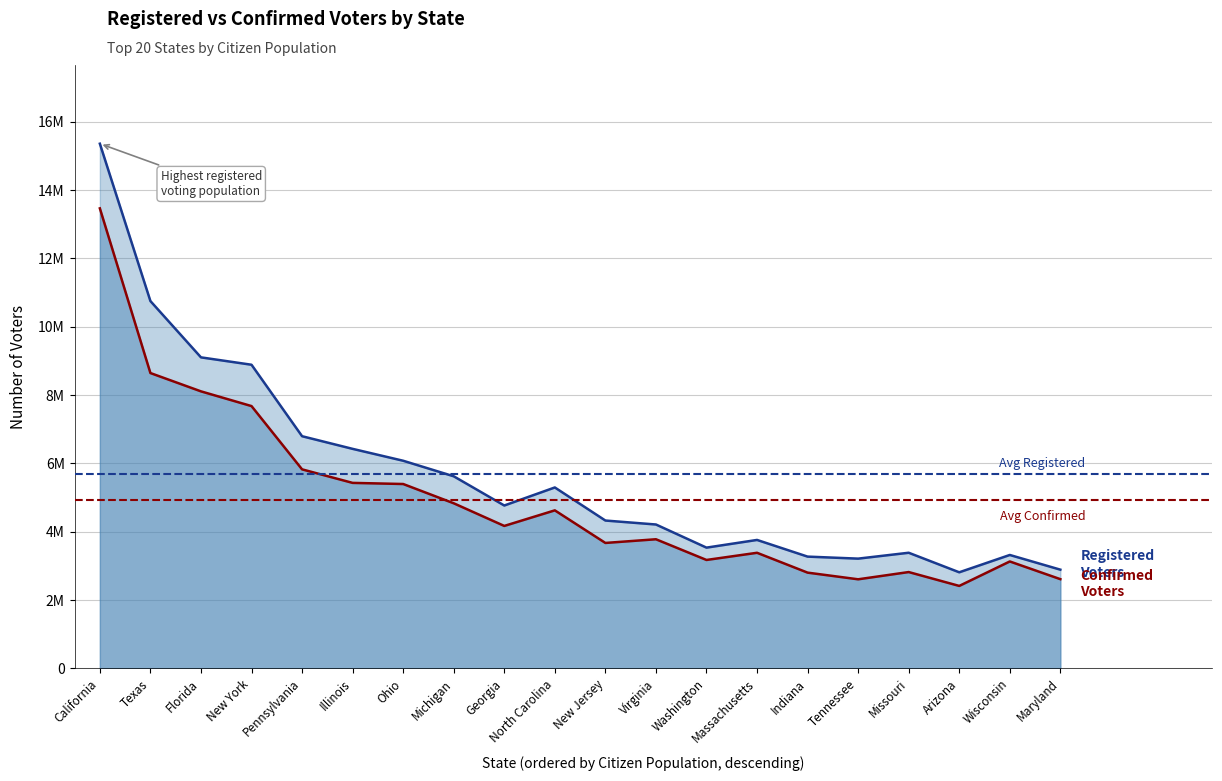

Is it true that Confirmed Voters equals 3670000 at New Jersey?

True